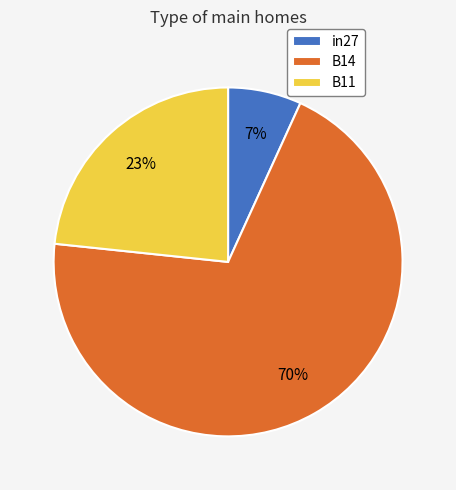

To the nearest percent, what percentage of the pie is B14?

70%